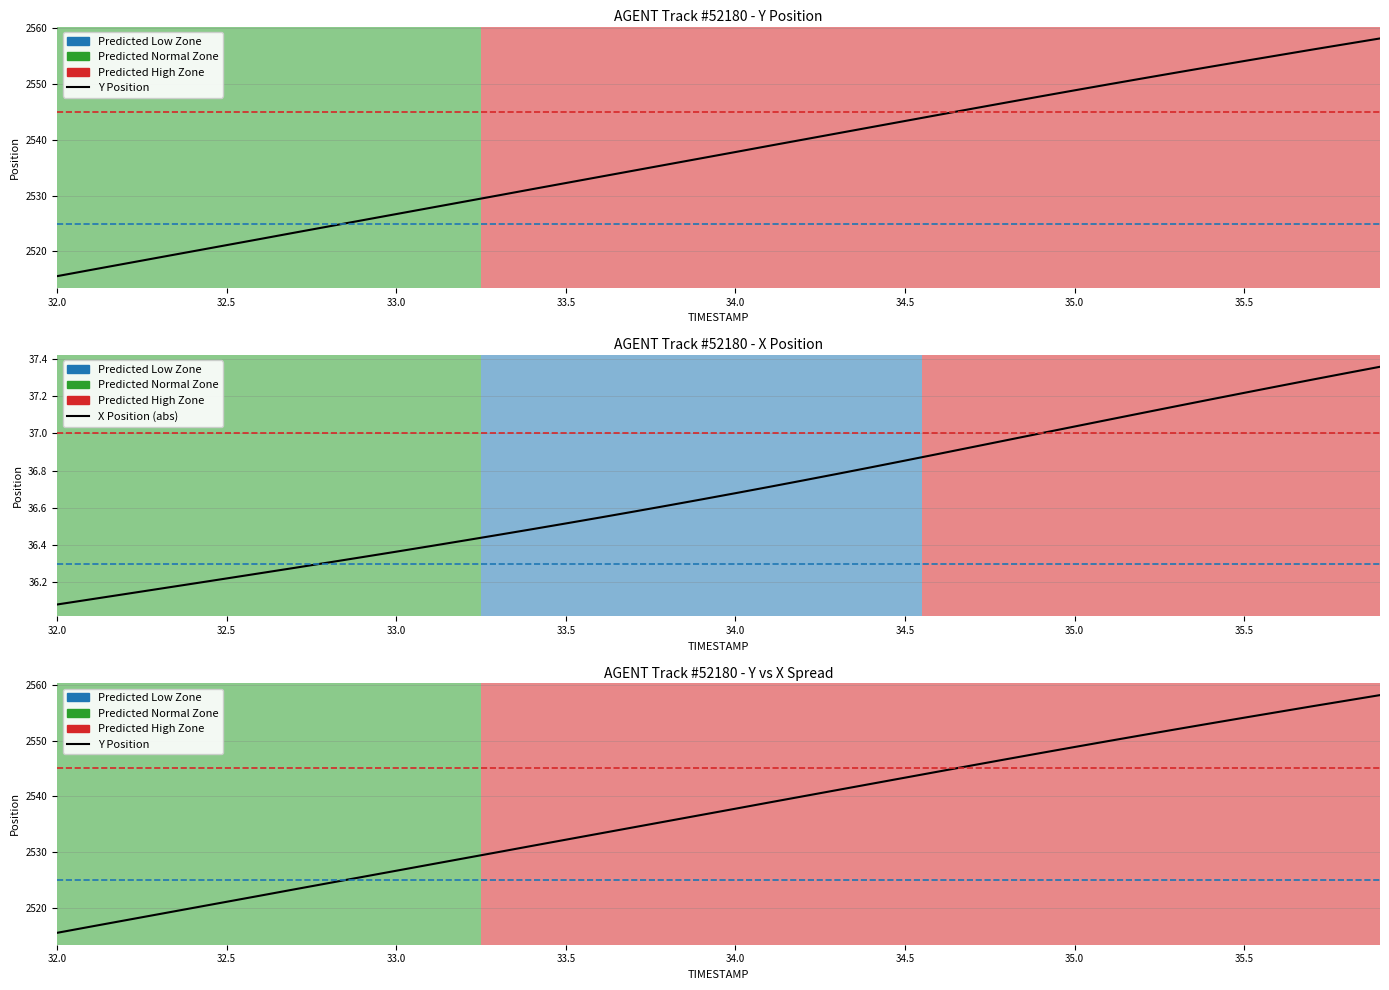

Is it true that Y equals 1171.5 at 32.5?

False